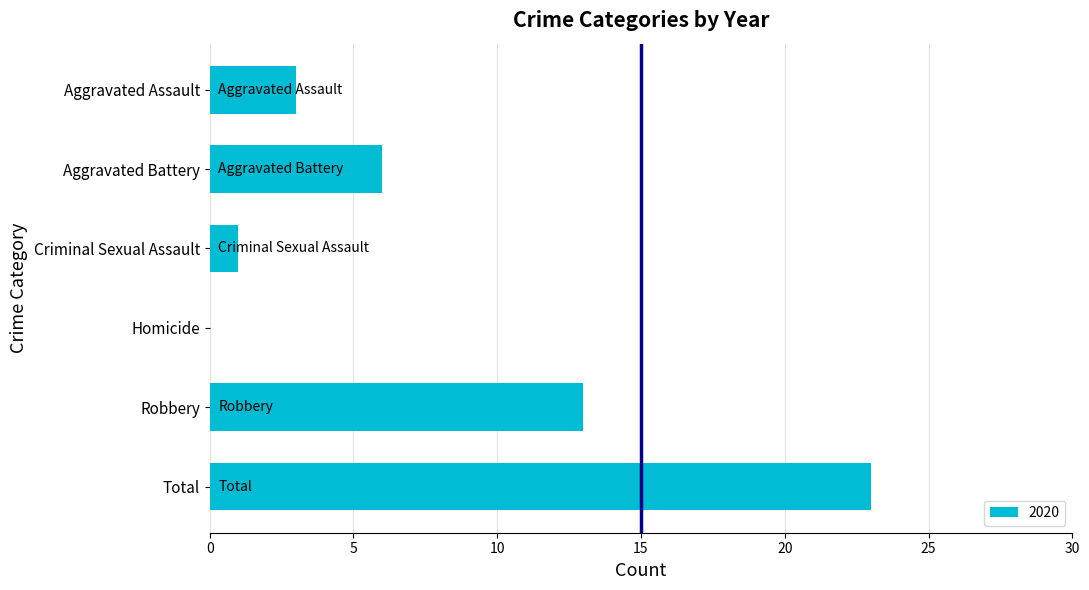

Is it true that the value at Aggravated Assault is 1?

False